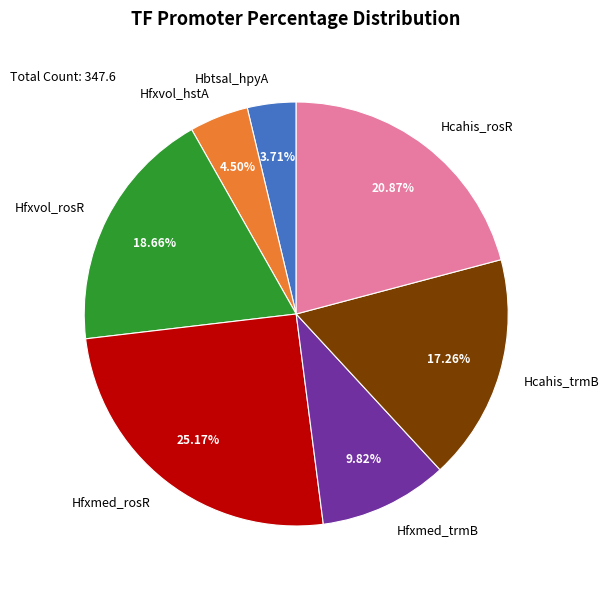

Combined, do Hfxmed_rosR and Hcahis_trmB account for over 50%?

No